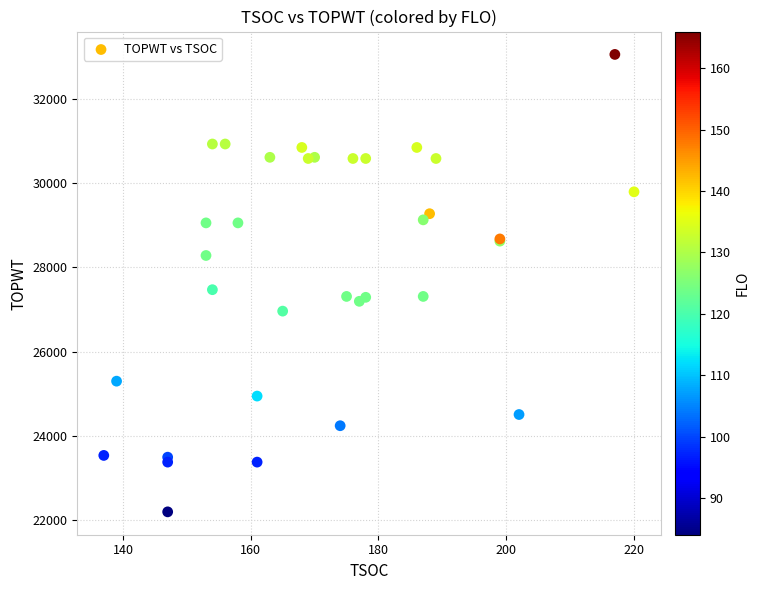

What Y value in the scatter plot is closest to 27628?

27473